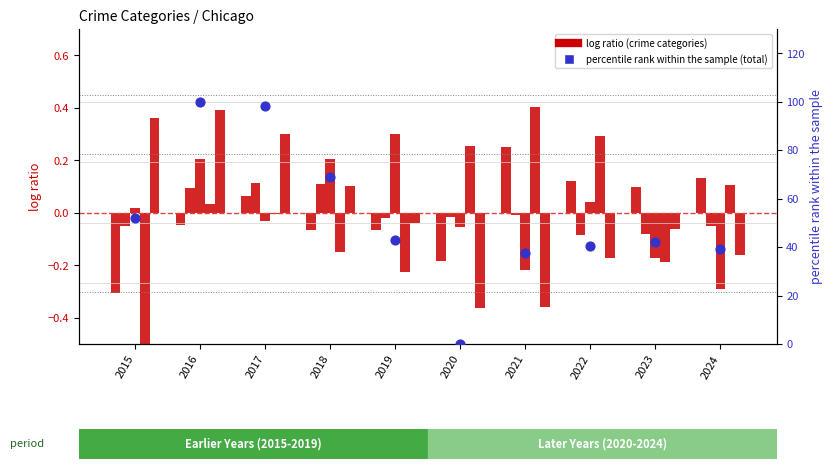

At how many categories does at least one series exceed 45?

4